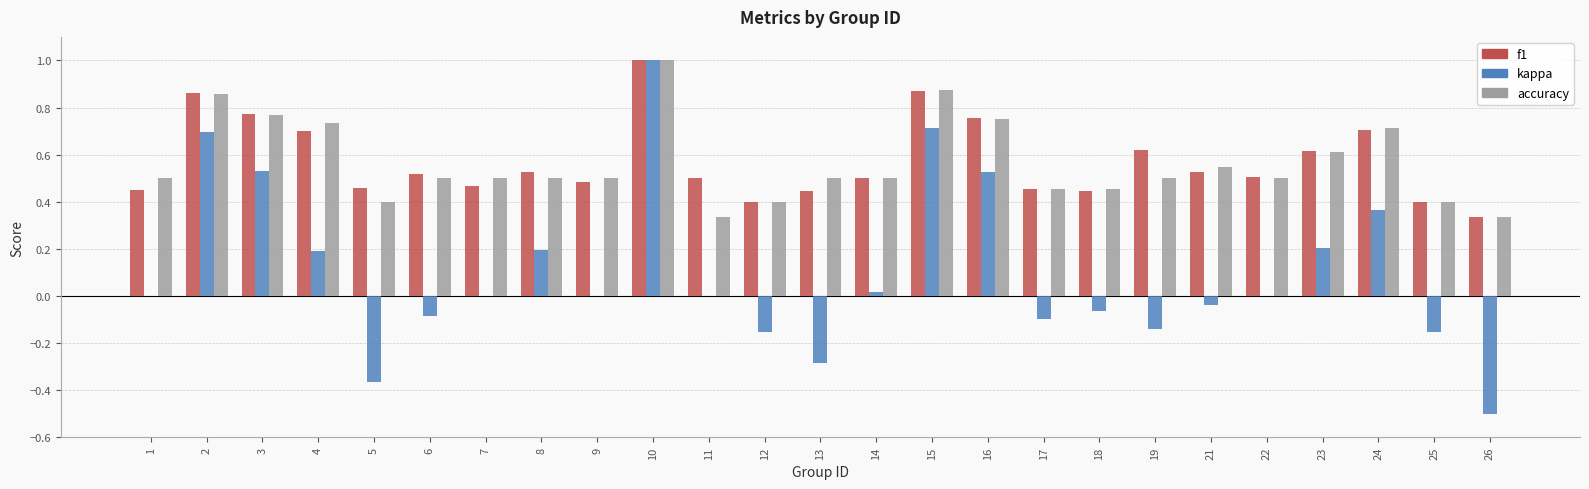

The value of kappa at 4 is 0.2. True or false?

True